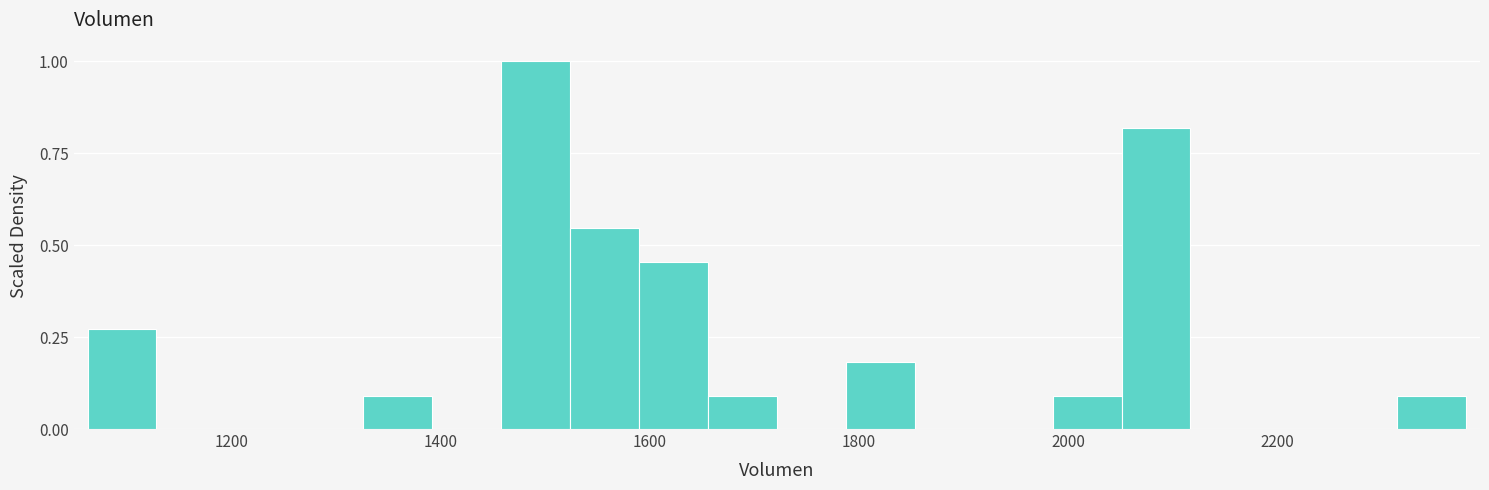

Read against the x-axis, roughly where is the centre of the tallest bar?

1500